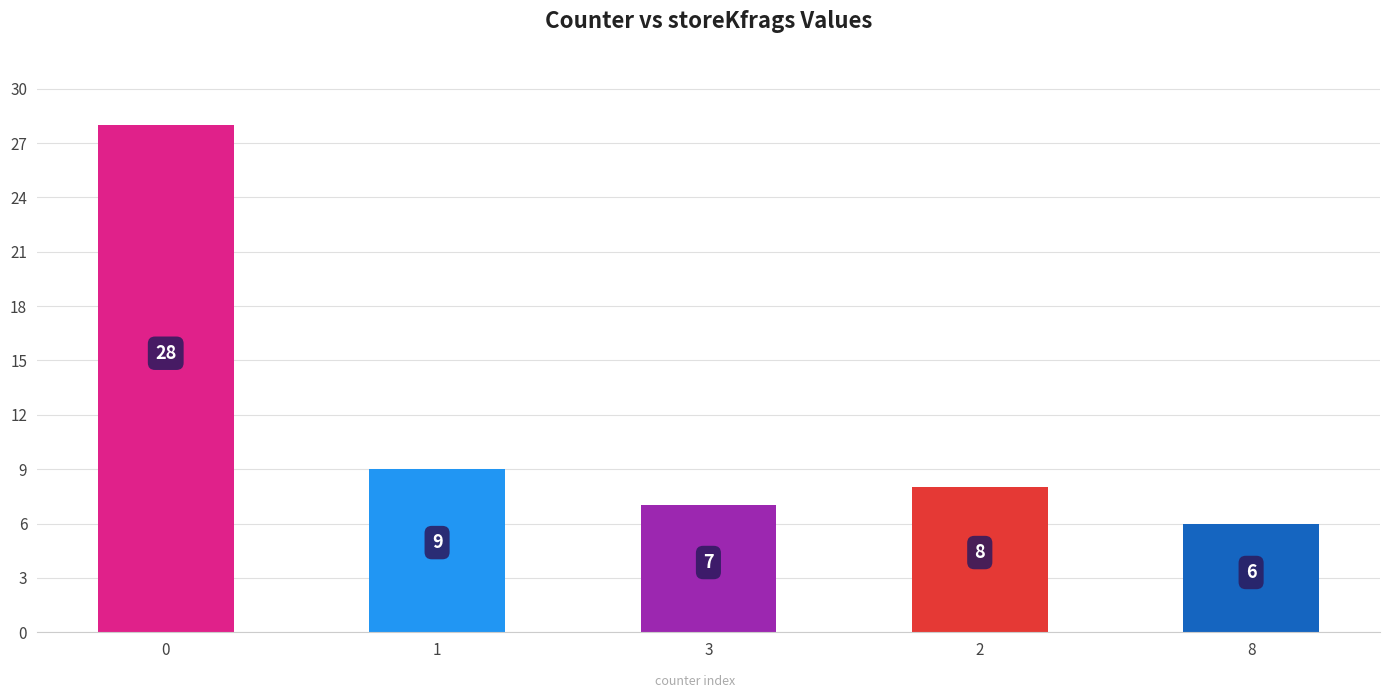

What is the smallest value displayed?

6